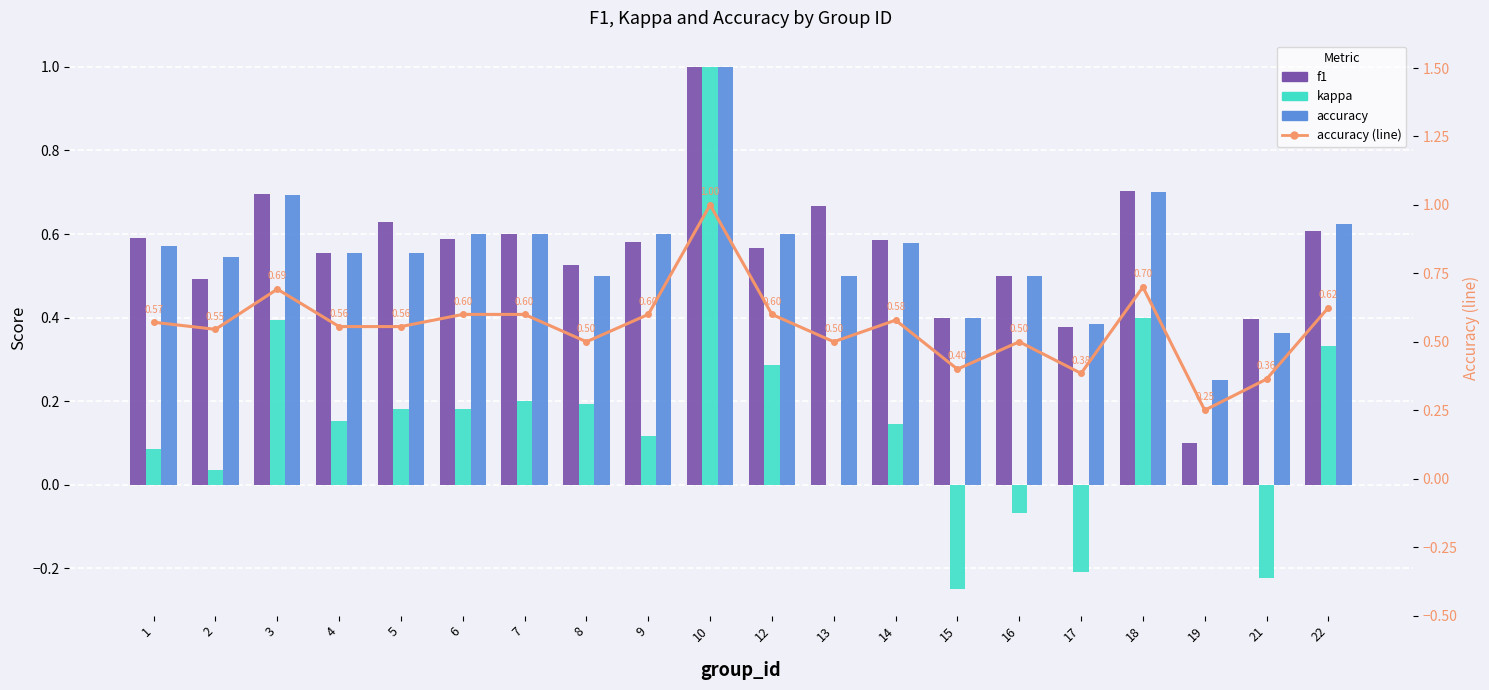

At which label does kappa first exceed 0?

1